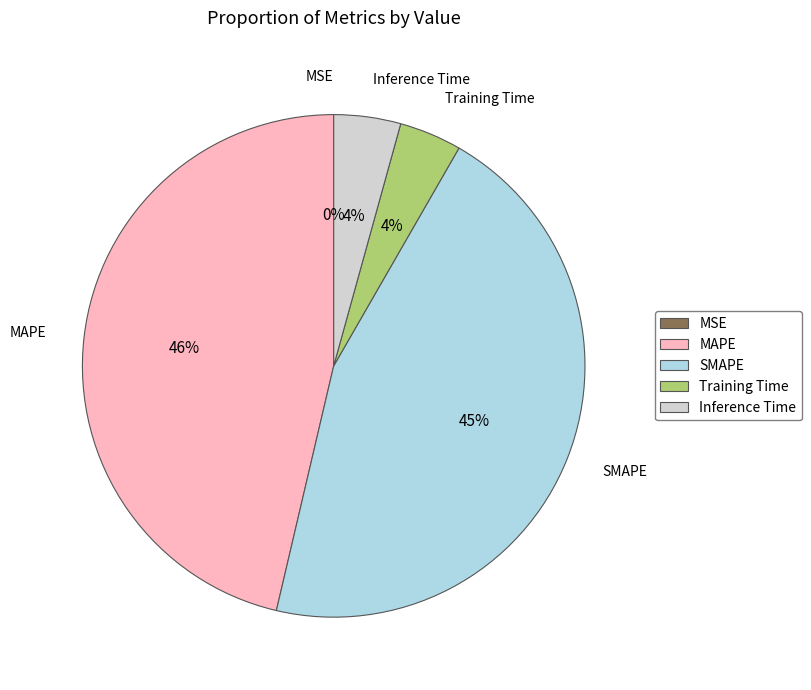

Combined, do Training Time and SMAPE account for over 50%?

No